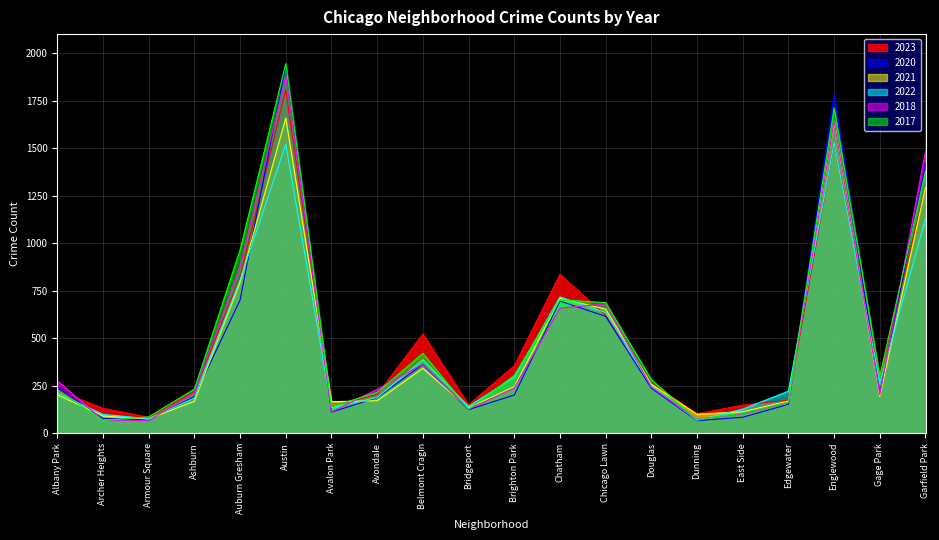

At which label does 2023 reach its minimum?

Armour Square